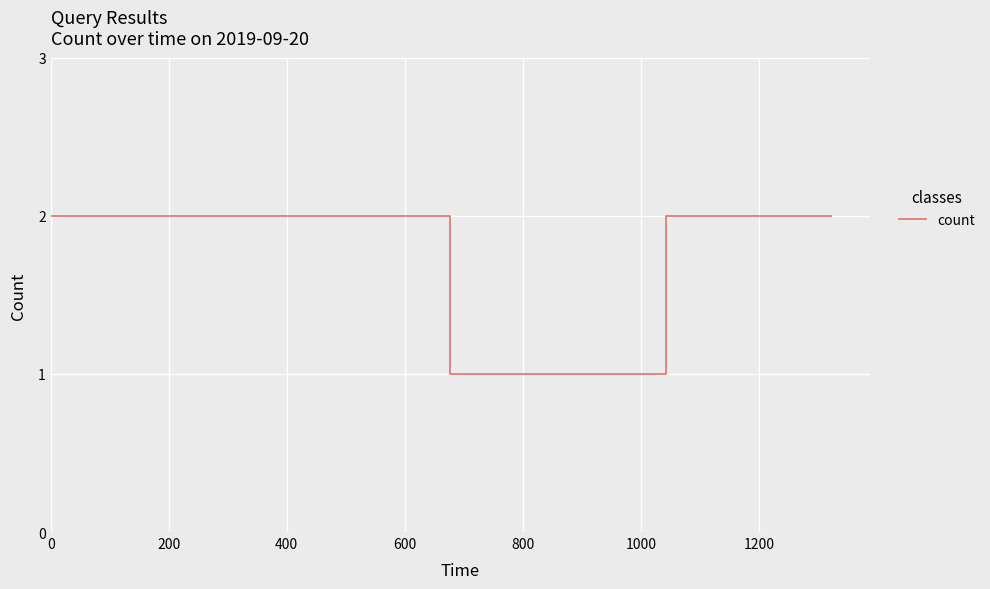

How many lines are shown in the chart?

1